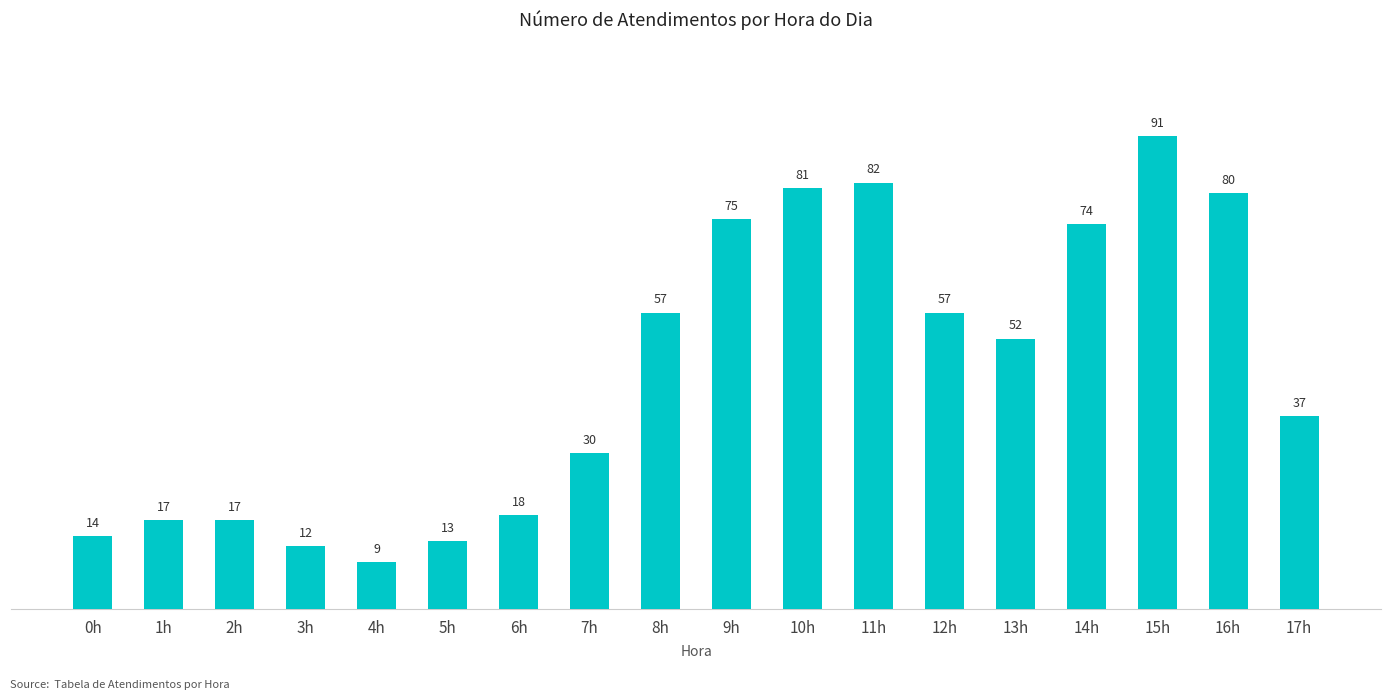

What is the average value?

45